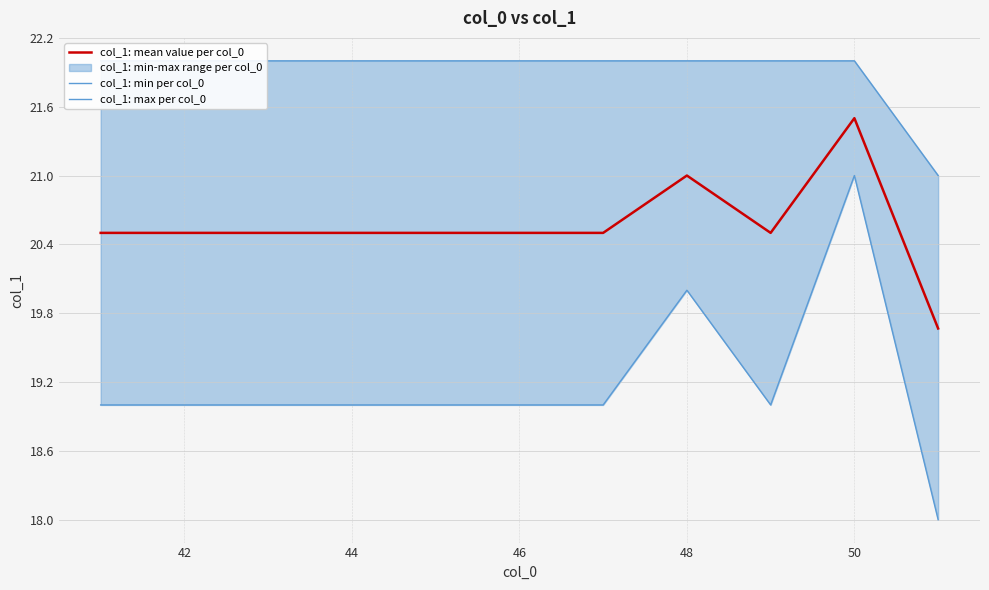

Is it true that col_1: mean value per col_0 equals 6.0 at 46?

False